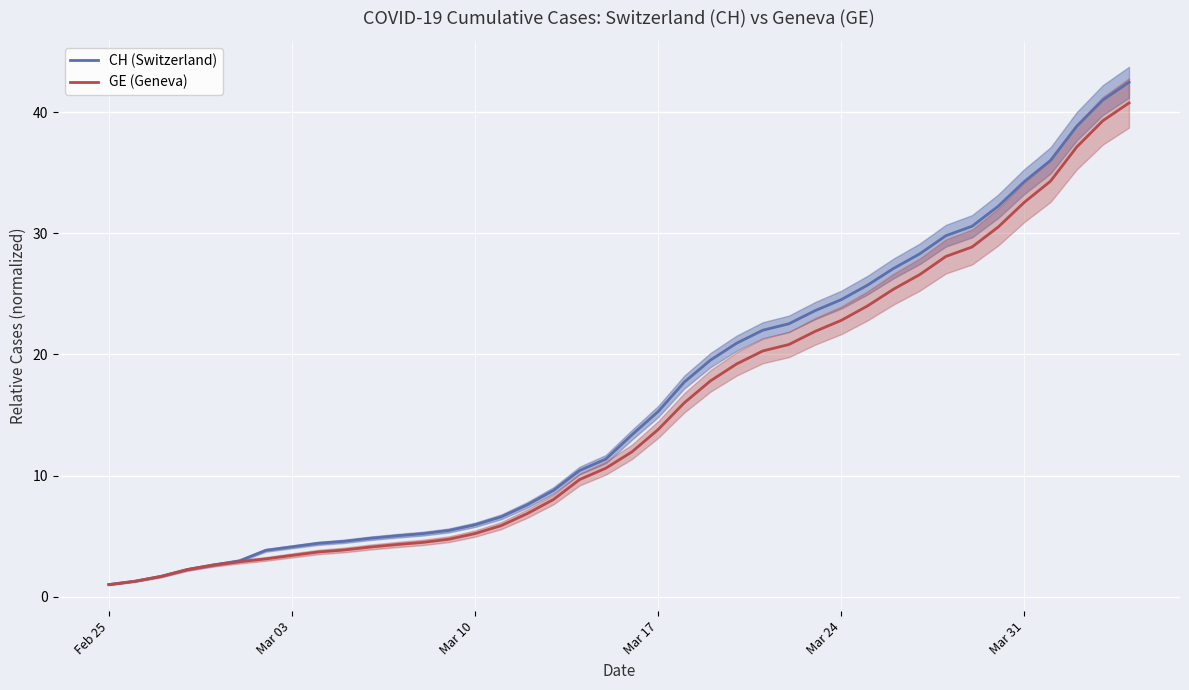

List the series in order of their overall mean, highest first.

CH (Switzerland), GE (Geneva)